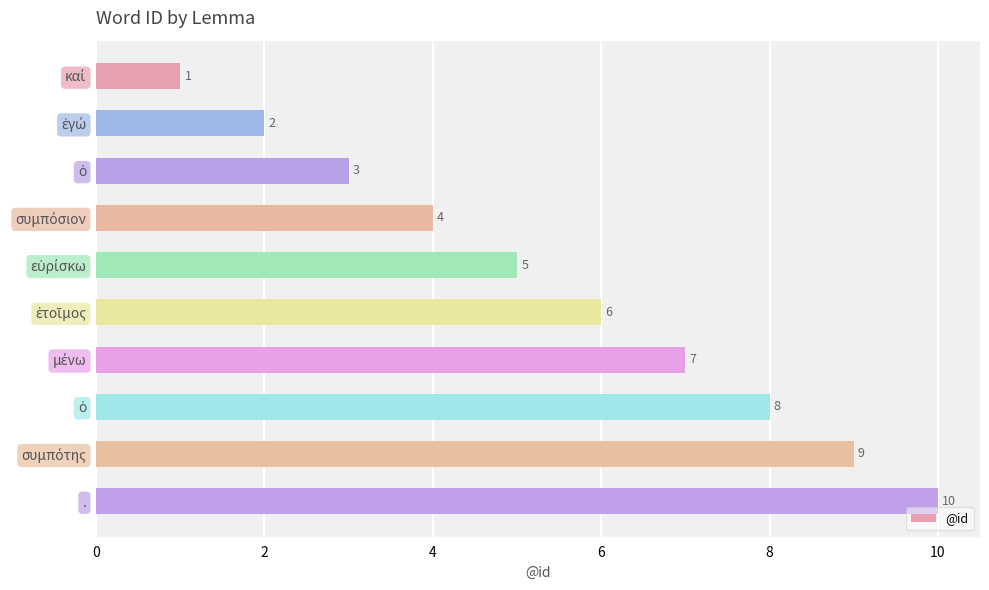

What is the greatest value displayed?

10